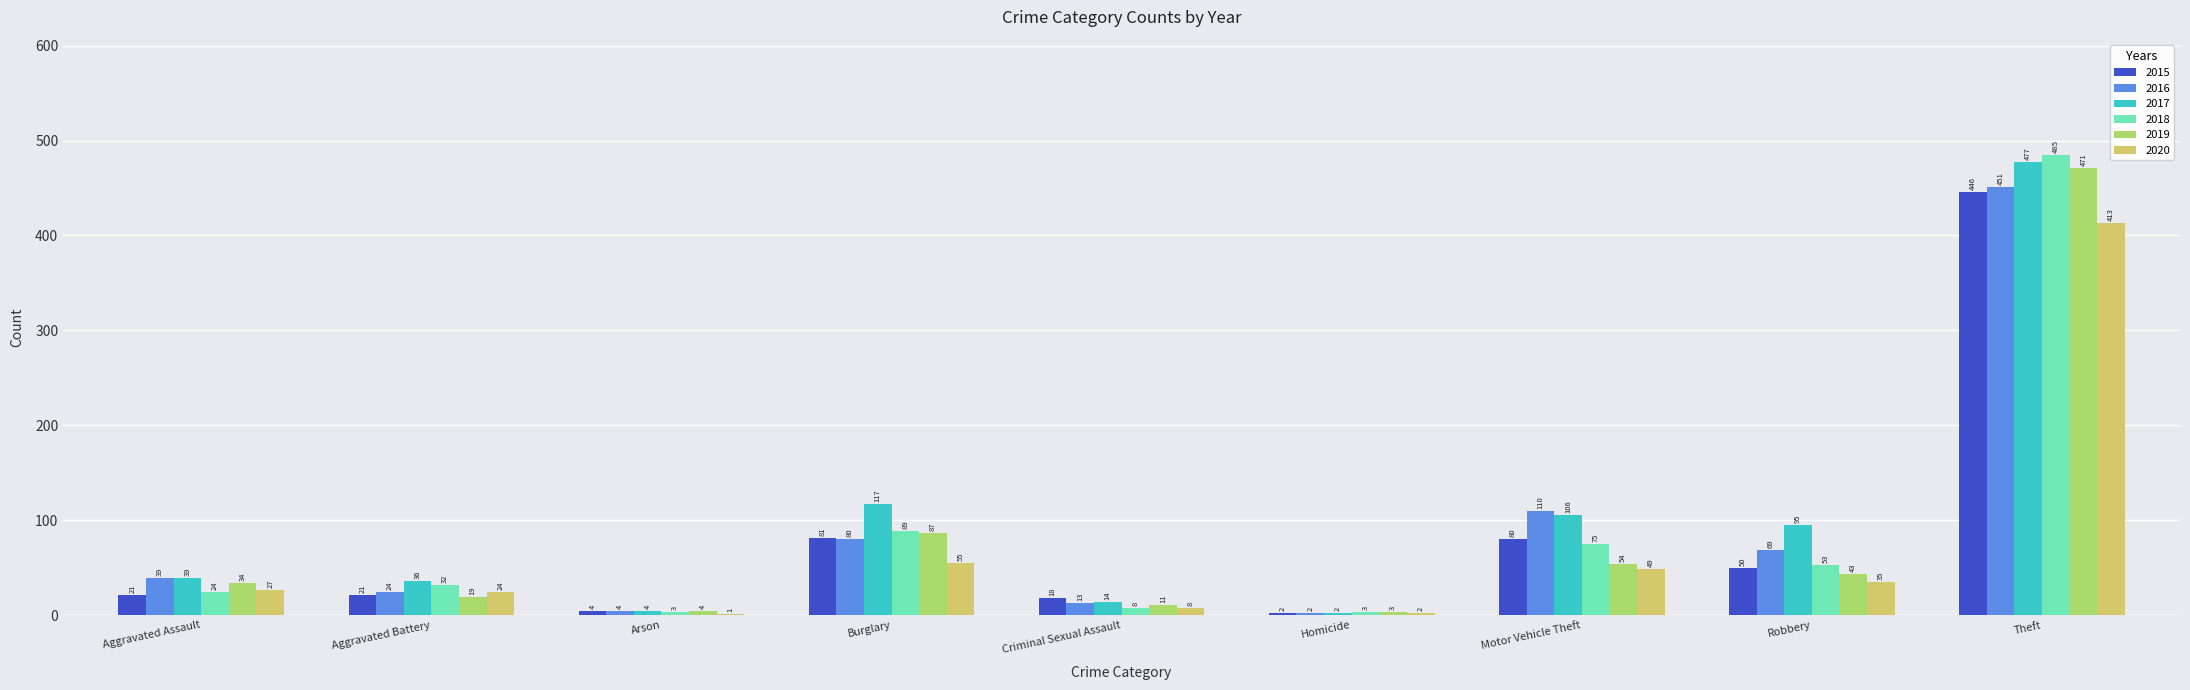

How many groups of bars are there?

9